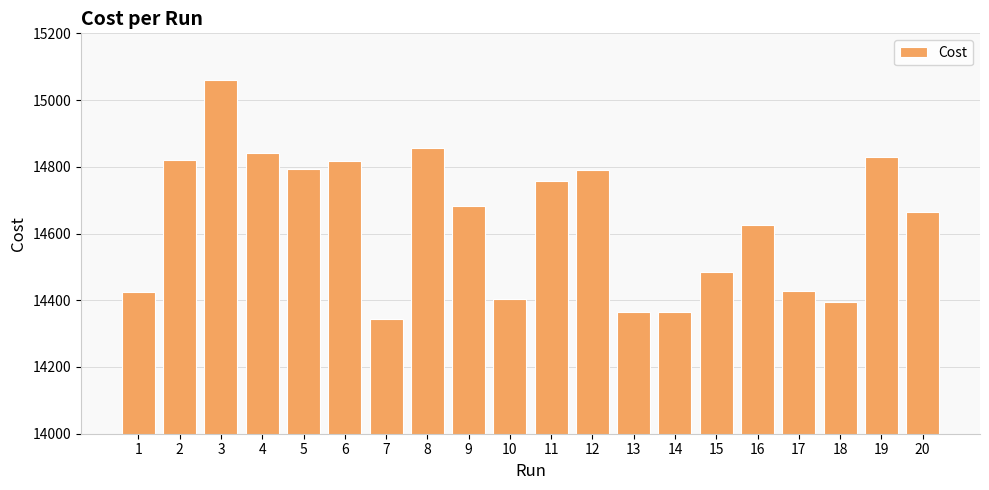

The value at 9 is 4448.4. True or false?

False